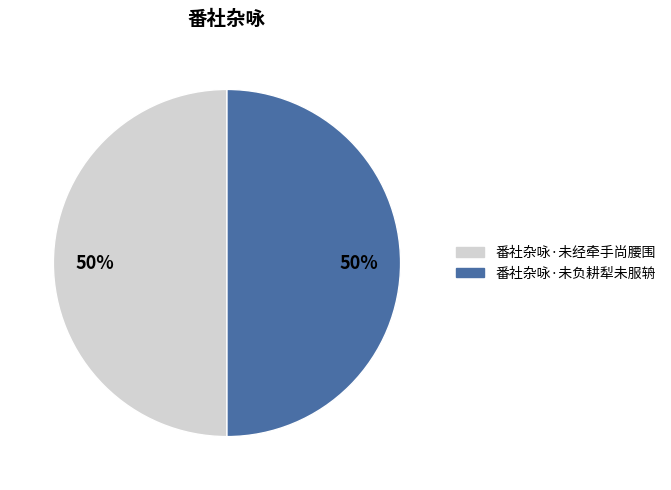

The 番社杂咏·未负耕犁未服辀 slice represents 64% of the pie. True or false?

False